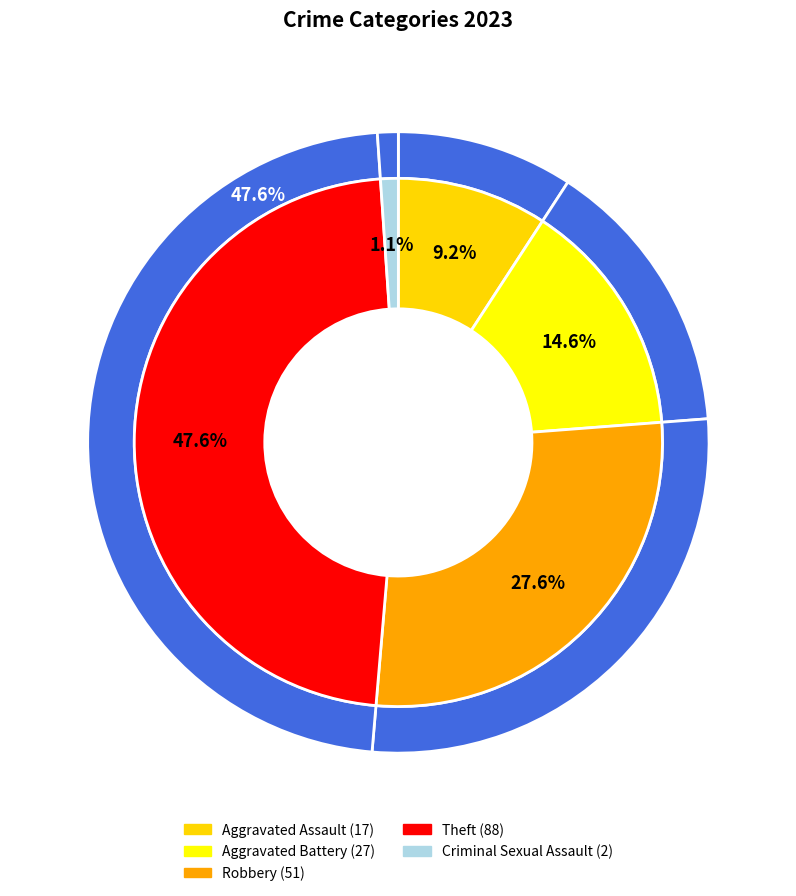

How many slices are in this pie chart?

5